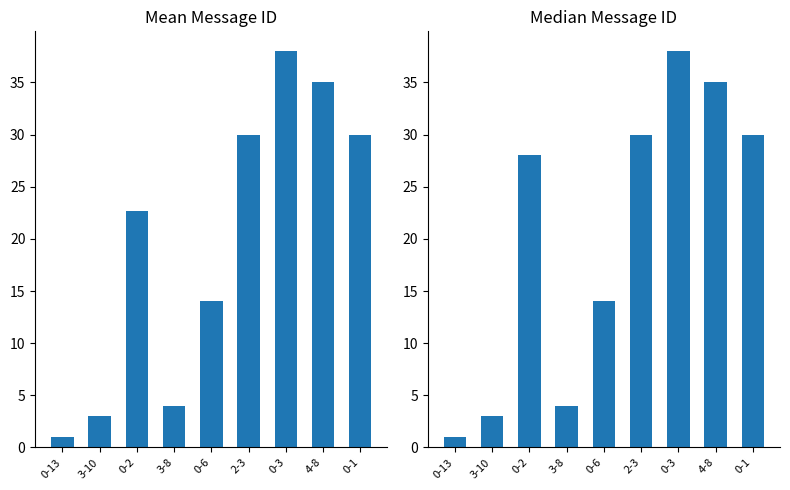

How many bars are there in total?

18